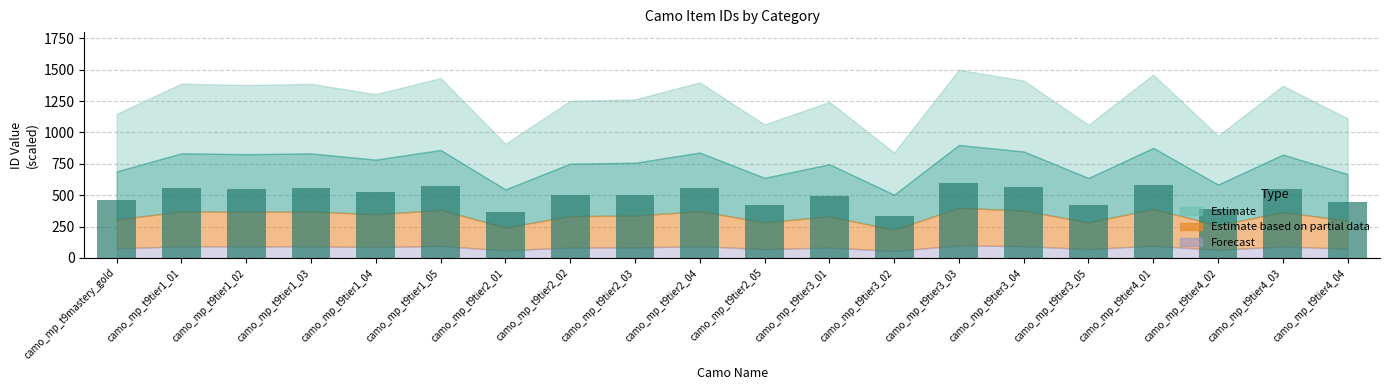

What is the difference between the second highest and second lowest values?

220.6